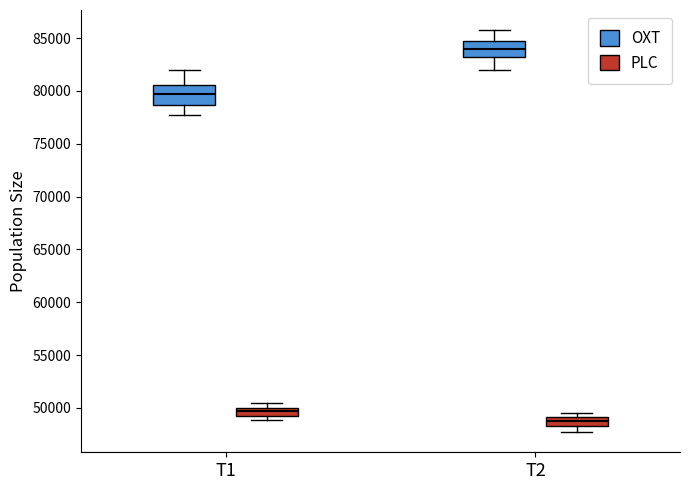

Which box's median line is the highest?

T2 (OXT)